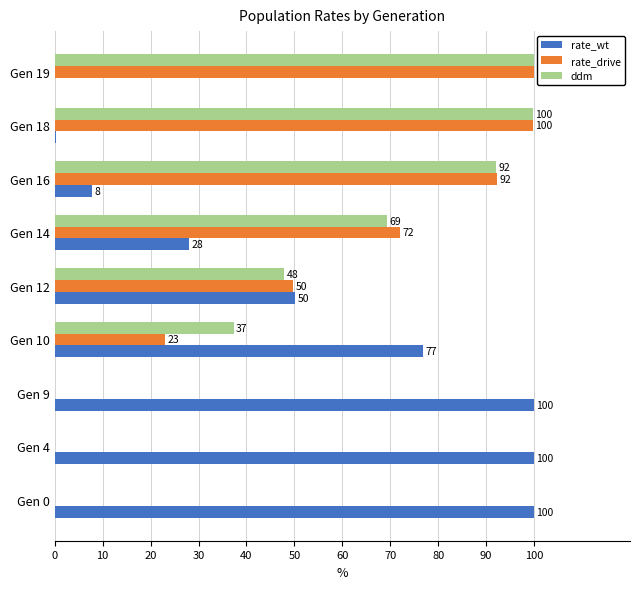

Between Gen 14 and Gen 18, which series saw the biggest shift?

ddm